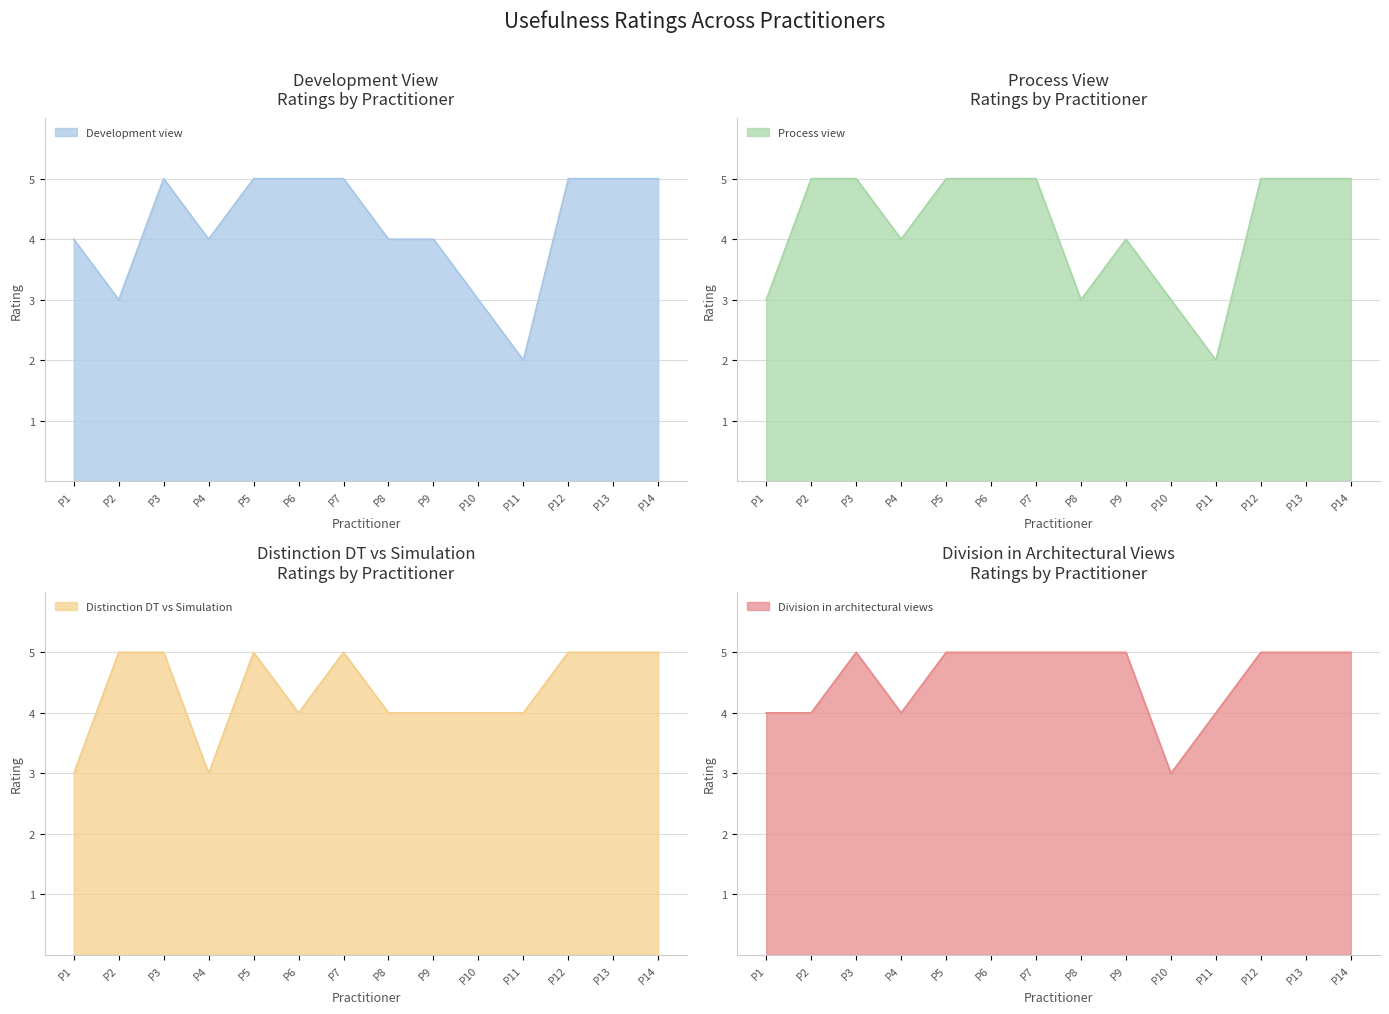

True or false: Development view has a value of 8 at P5.

False